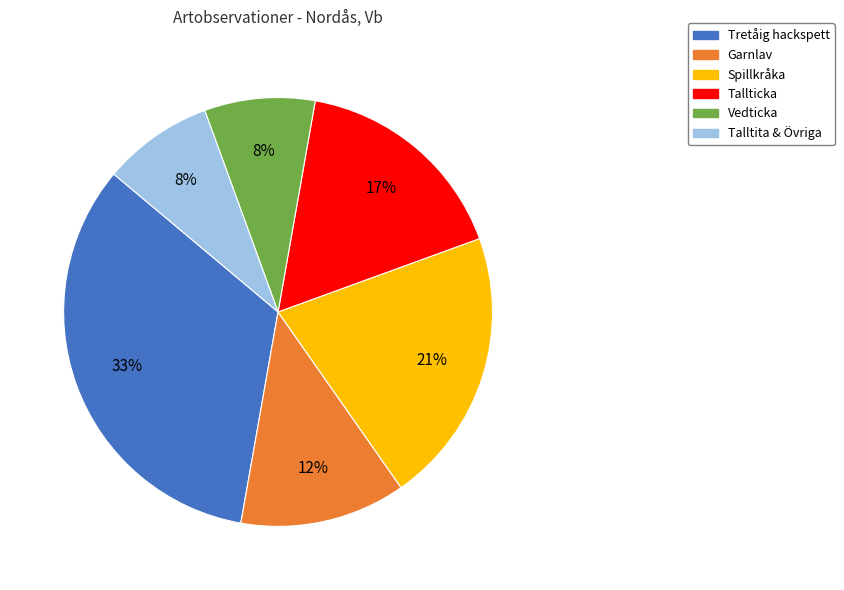

Combined, do Tallticka and Spillkråka account for over 50%?

No